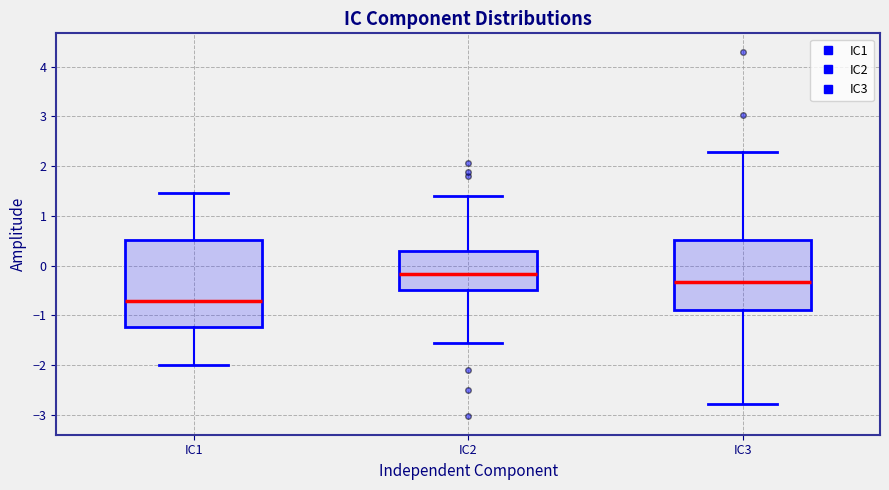

Which box has the highest median line?

IC2